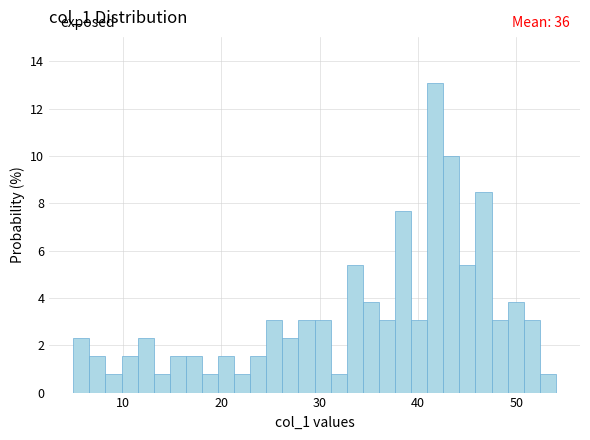

Read against the x-axis, roughly where is the centre of the tallest bar?

42